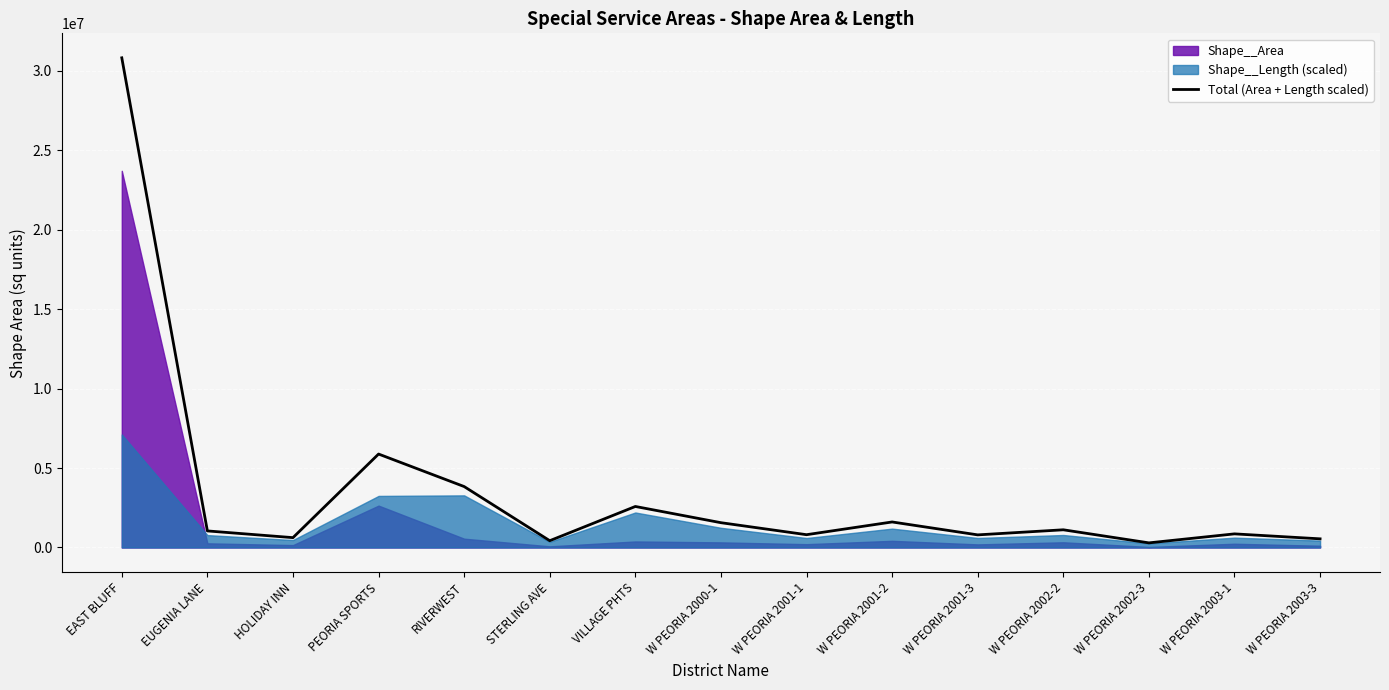

Reading left to right, transcribe all the data shown in this chart.

30829802.9	1043215.9	619881.9	5883170.1	3836444.6	427661.6	2582634.1	1561385.5	805431.6	1607158.9	794137.1	1114222.1	290846.3	857311.4	544771.3